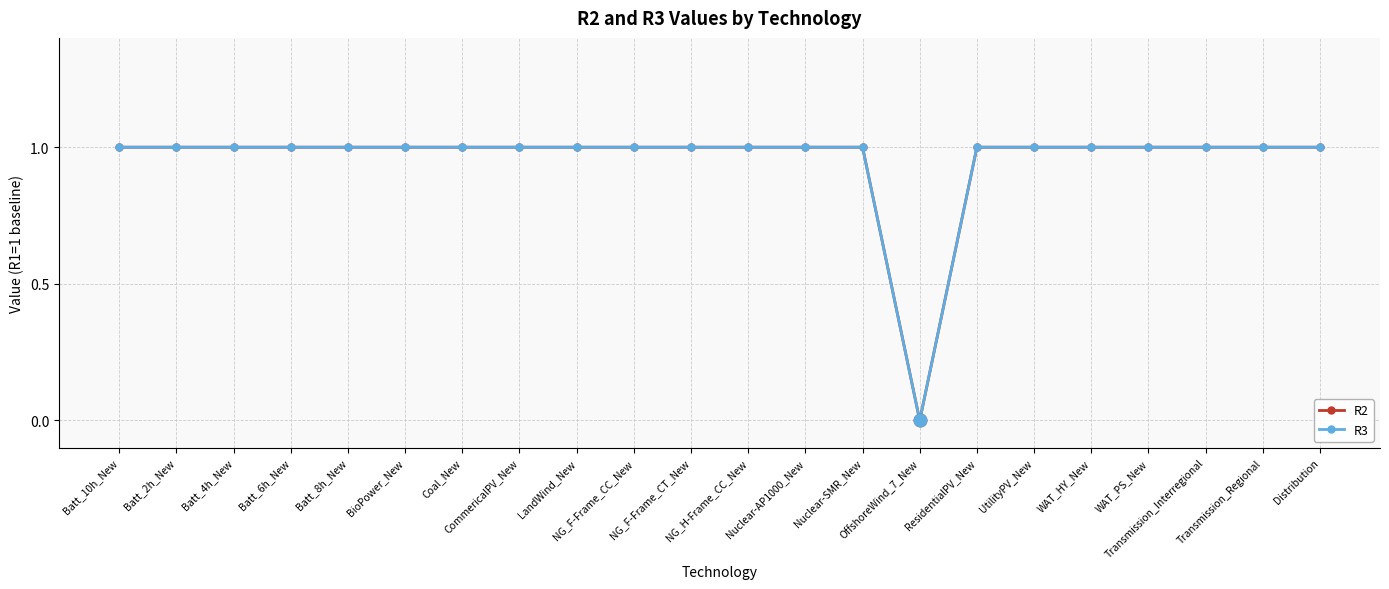

What are all the series names shown in the legend?

R2, R3